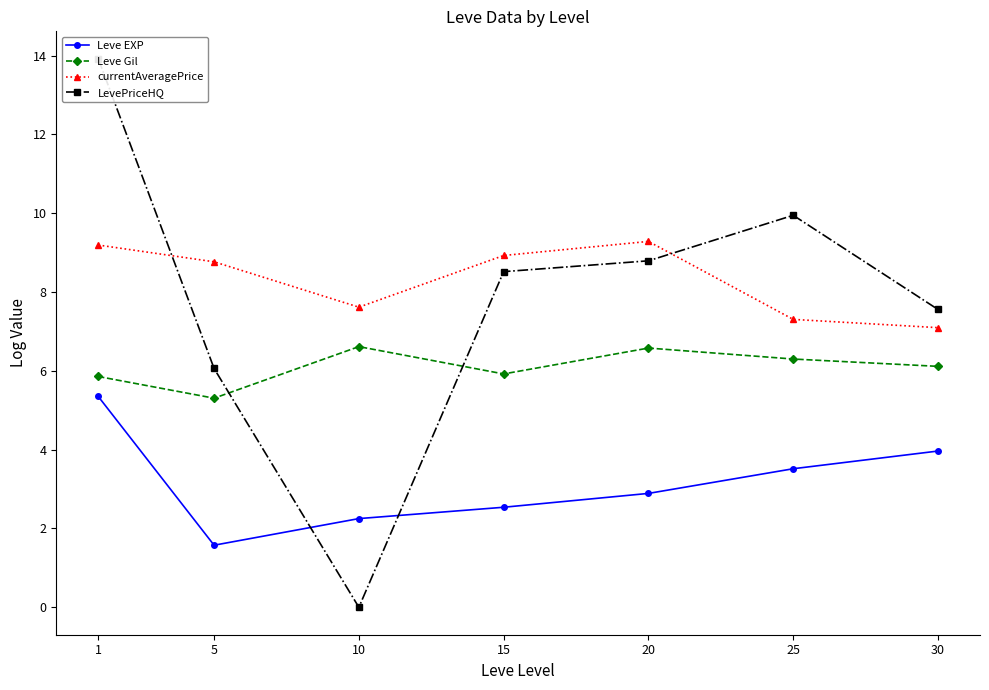

What are all the series names shown in the legend?

Leve EXP, Leve Gil, currentAveragePrice, LevePriceHQ